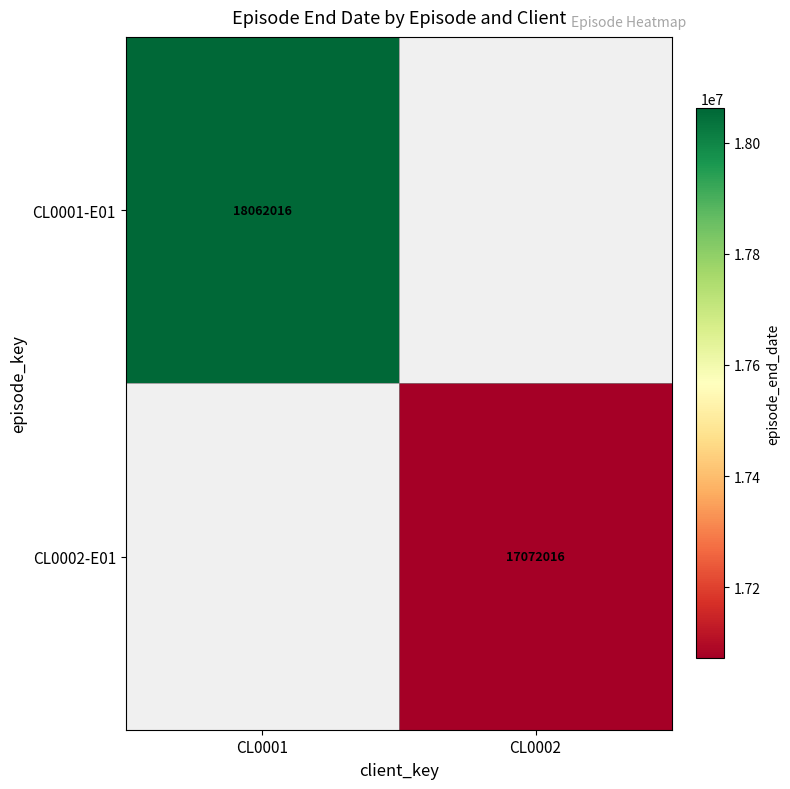

What is the greatest value displayed?

18062016.0